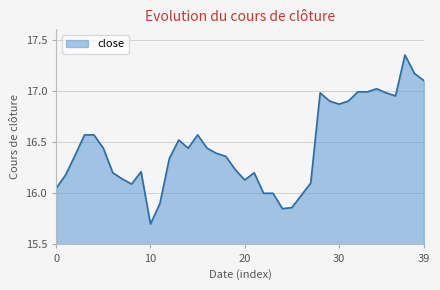

What is the smallest value displayed?

15.7